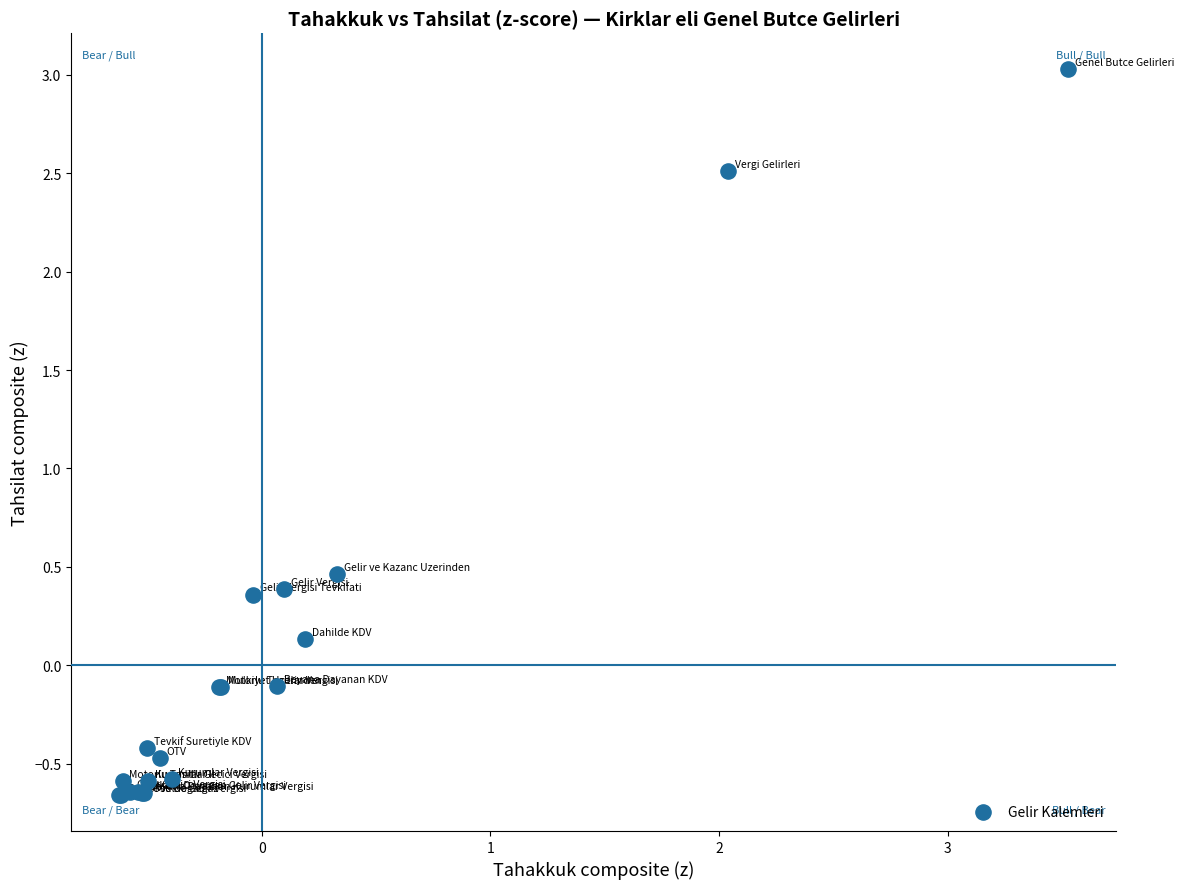

What Y value in the scatter plot is closest to 1?

0.5